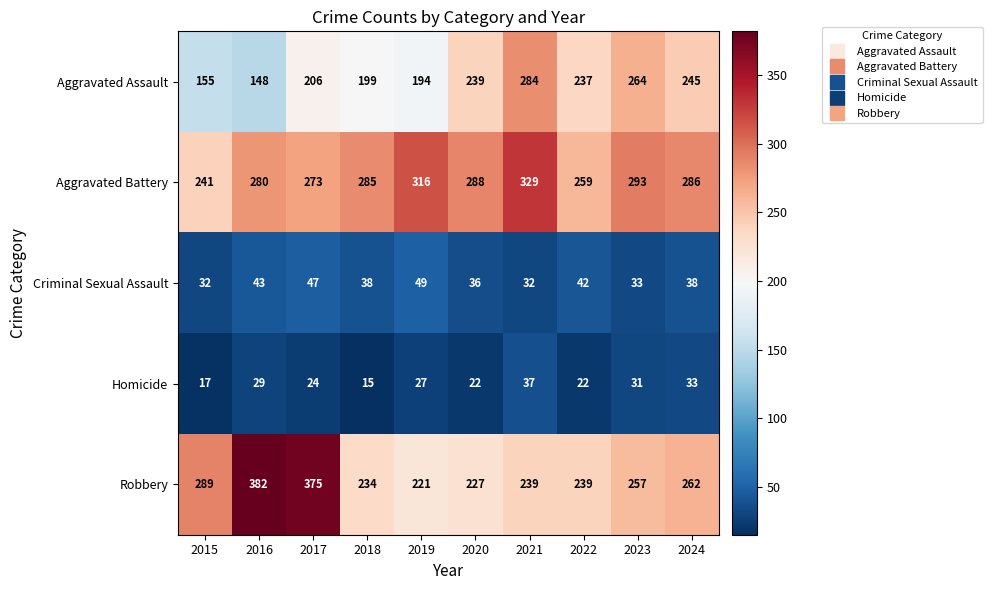

The Criminal Sexual Assault series shows 38 at 2024. True or false?

True